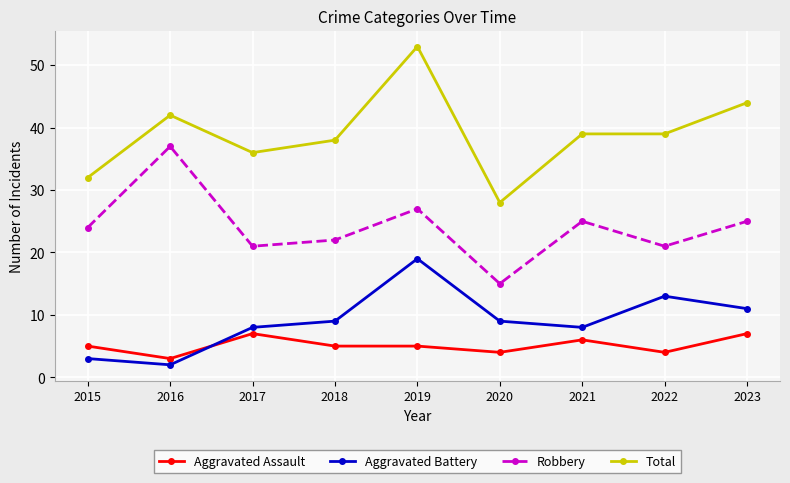

How many interior local valleys does the Aggravated Battery series have?

2